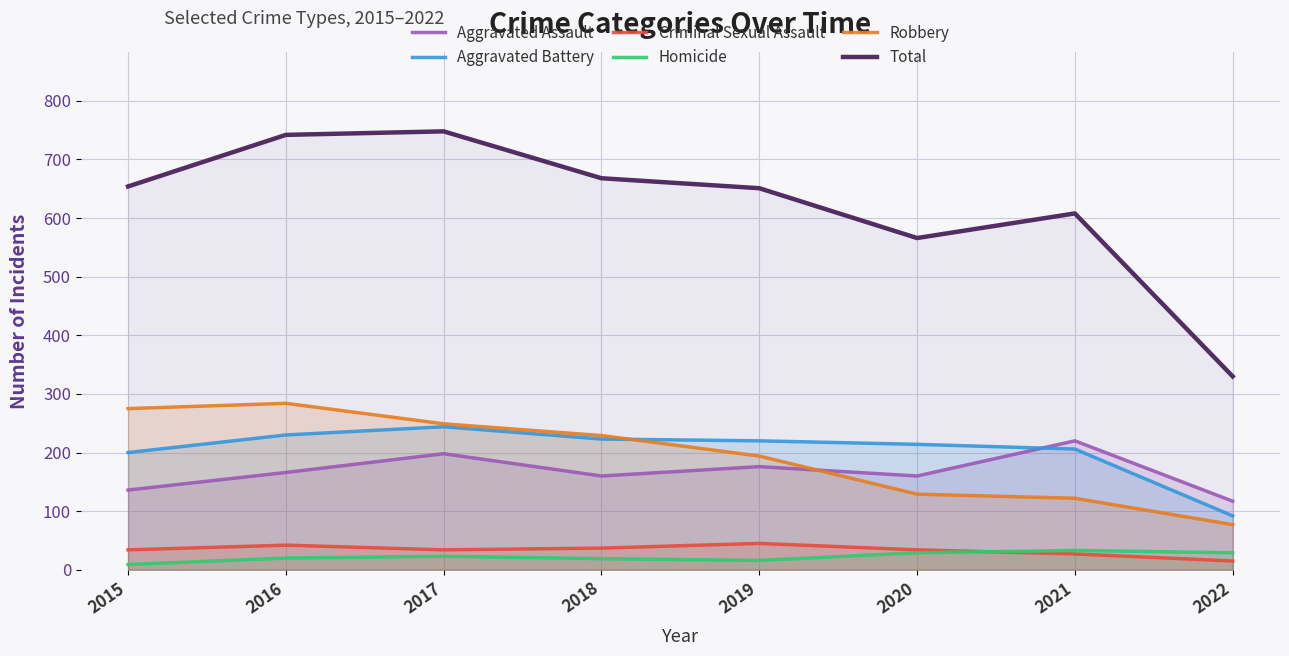

What is the total value across all series at 2020?

1132